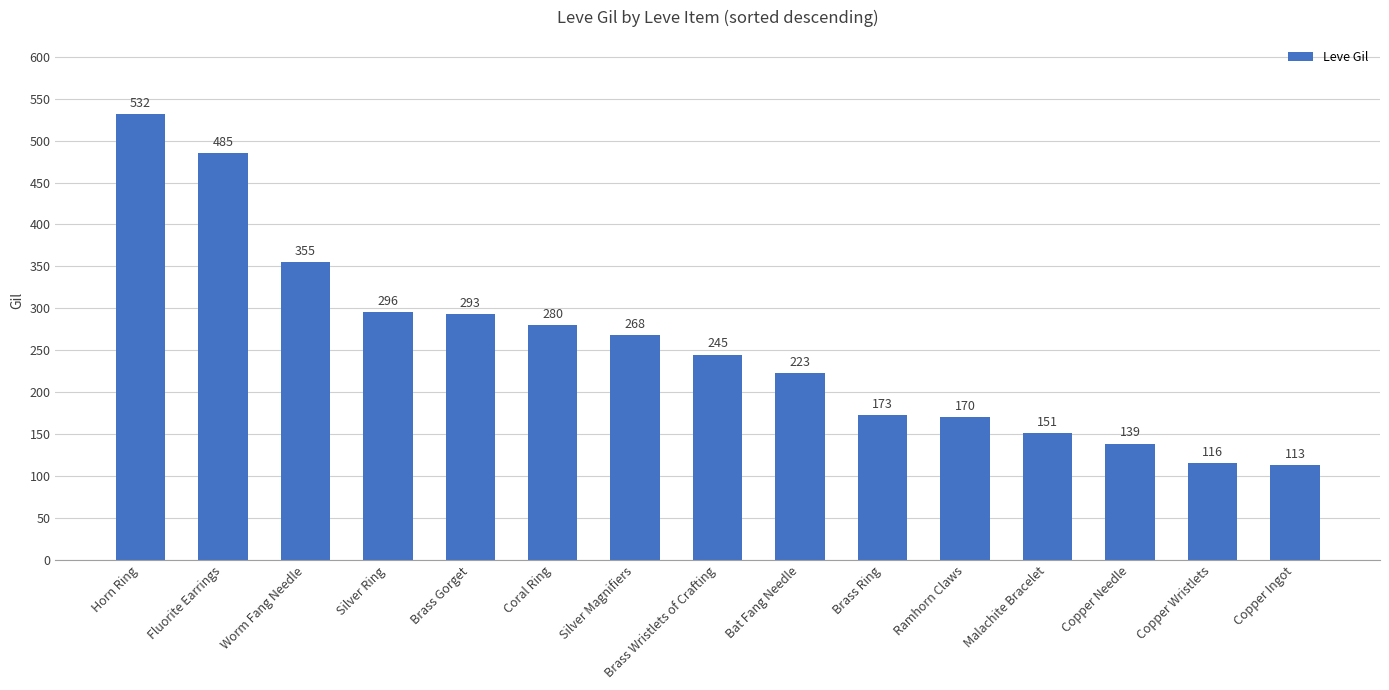

Rank the categories by value from lowest to highest.

Copper Ingot, Copper Wristlets, Copper Needle, Malachite Bracelet, Ramhorn Claws, Brass Ring, Bat Fang Needle, Brass Wristlets of Crafting, Silver Magnifiers, Coral Ring, Brass Gorget, Silver Ring, Worm Fang Needle, Fluorite Earrings, Horn Ring